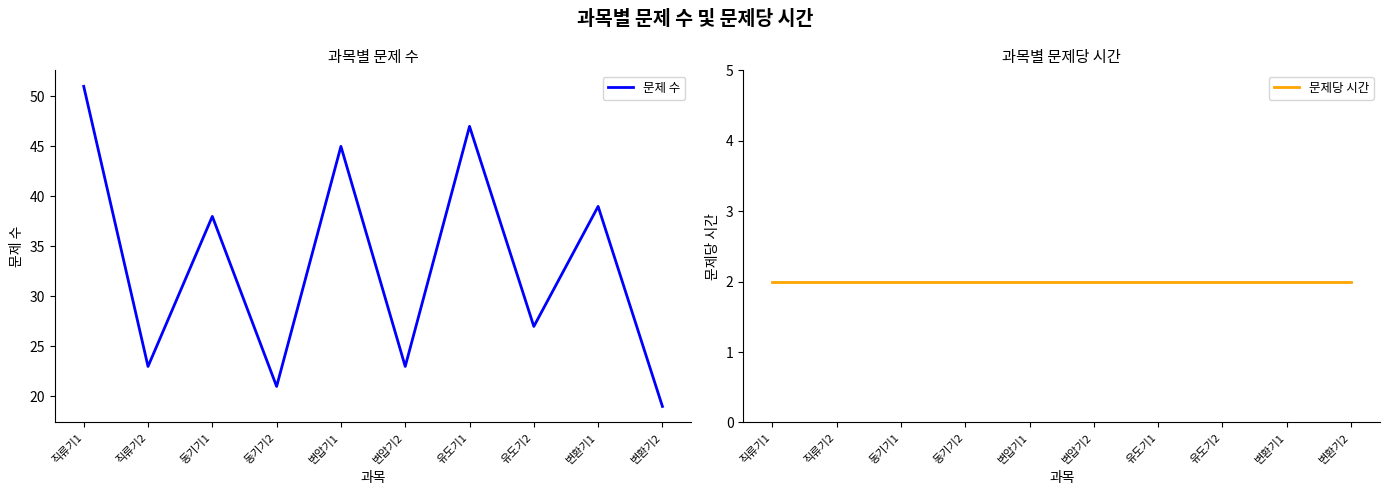

List the labels in order of 문제당 시간 value, largest first.

직류기1, 직류기2, 동기기1, 동기기2, 변압기1, 변압기2, 유도기1, 유도기2, 변환기1, 변환기2